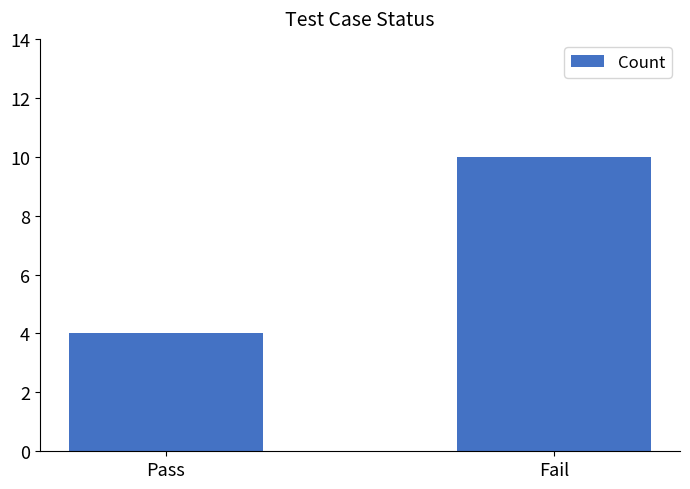

Reading left to right, what are all the values shown in this chart?

Pass=4	Fail=10